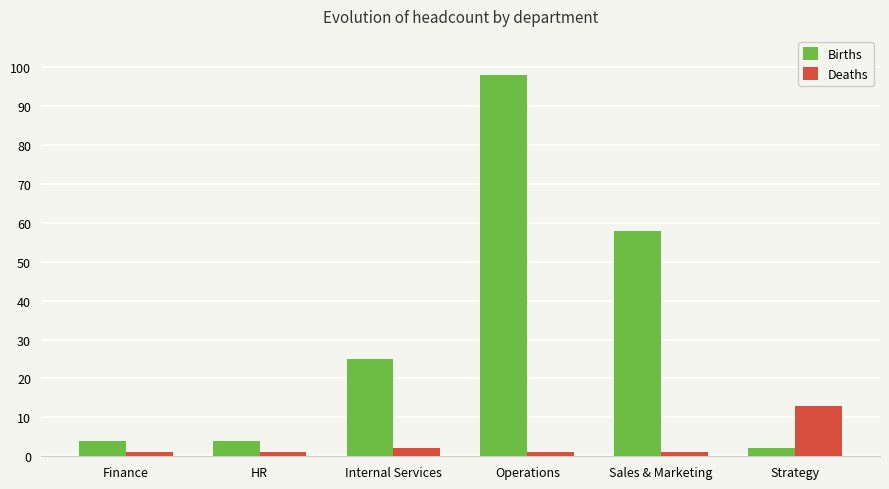

Which series has the largest range (max minus min)?

Births